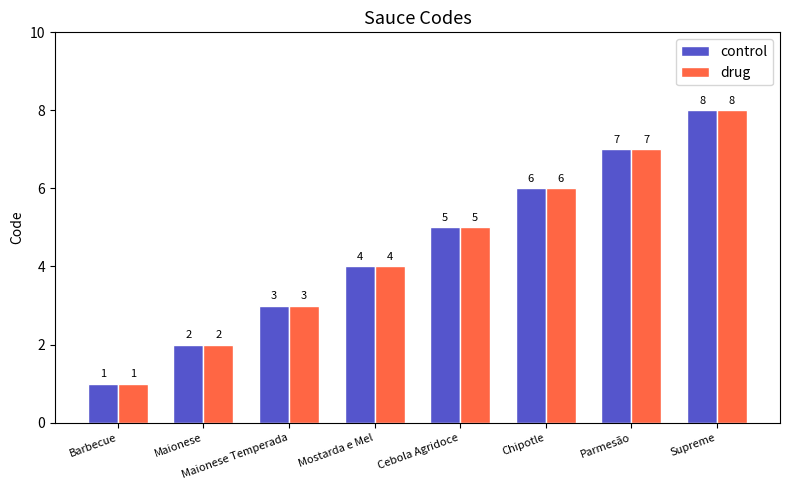

What is the value of the drug bar at the 6th from the left?

6